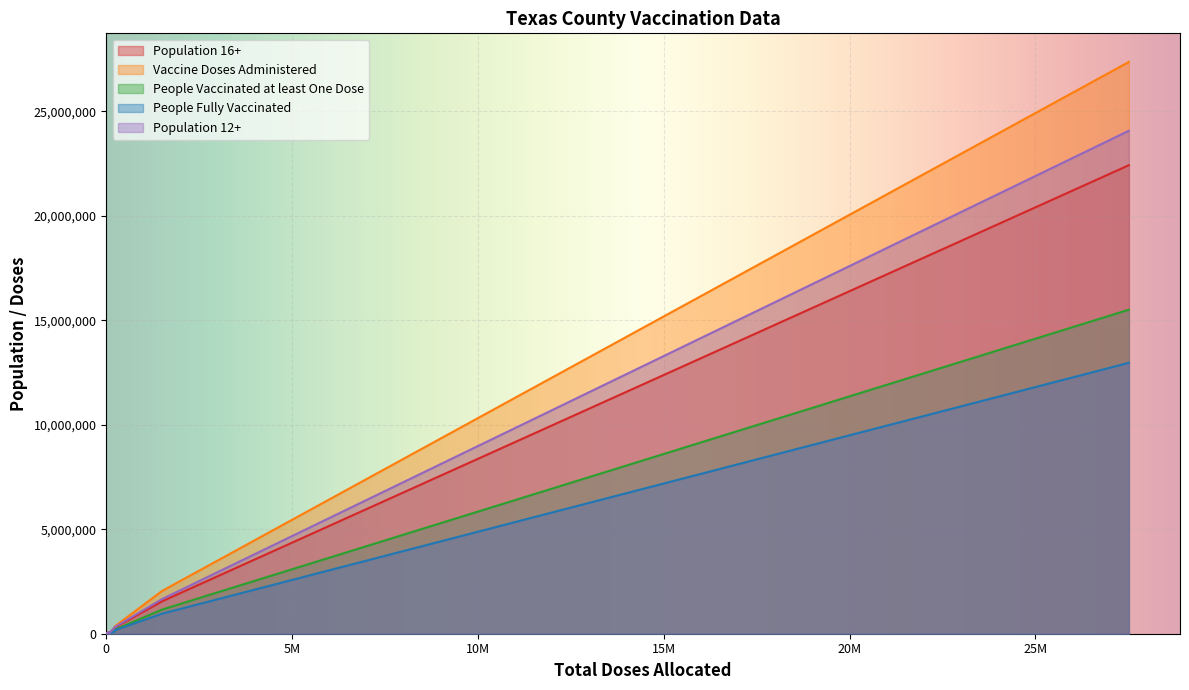

The value of People Vaccinated at least One Dose at Aransas is 4679. True or false?

False